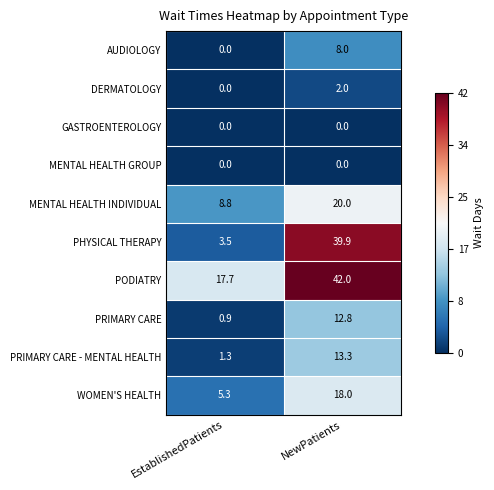

How many categories are shown in the chart?

2